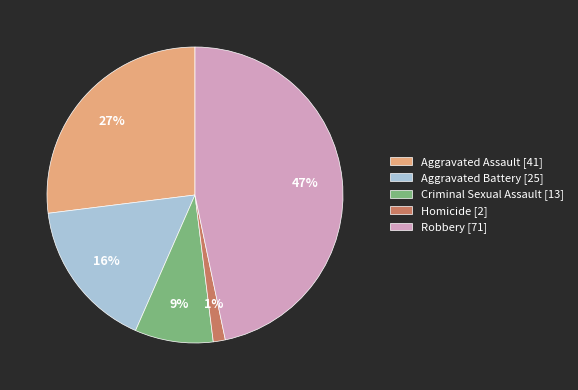

How many slices are in this pie chart?

5